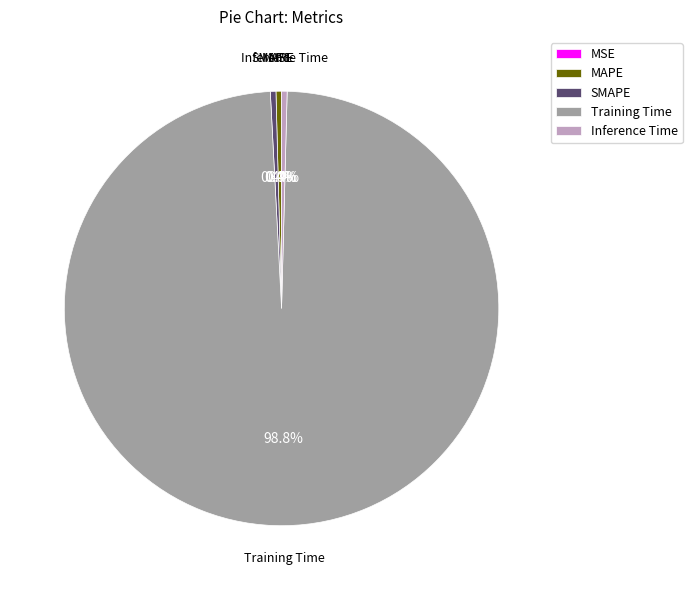

Does any single category account for the majority?

Yes